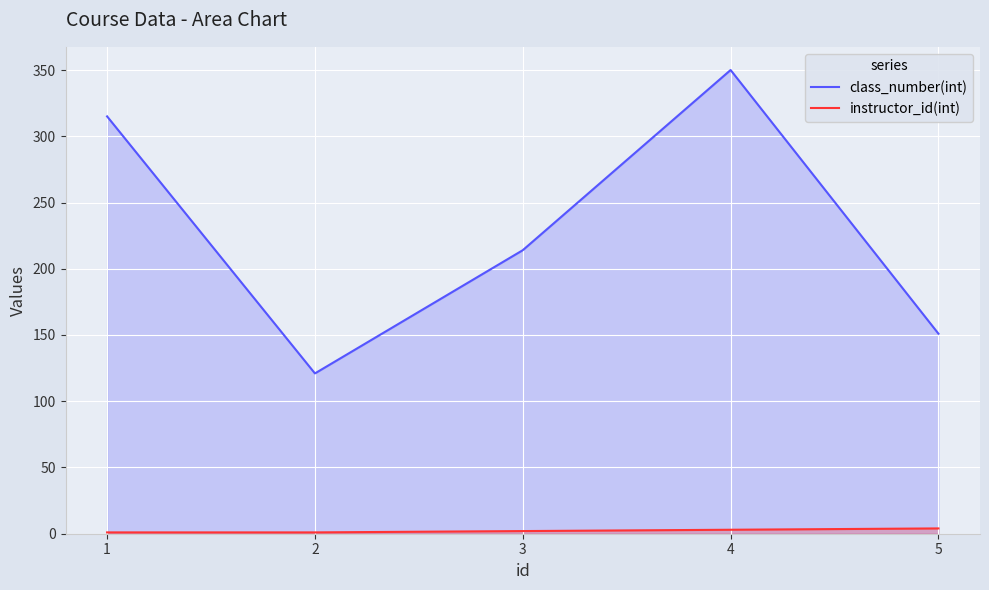

Rank the series by their average value, from highest to lowest.

class_number(int), instructor_id(int)